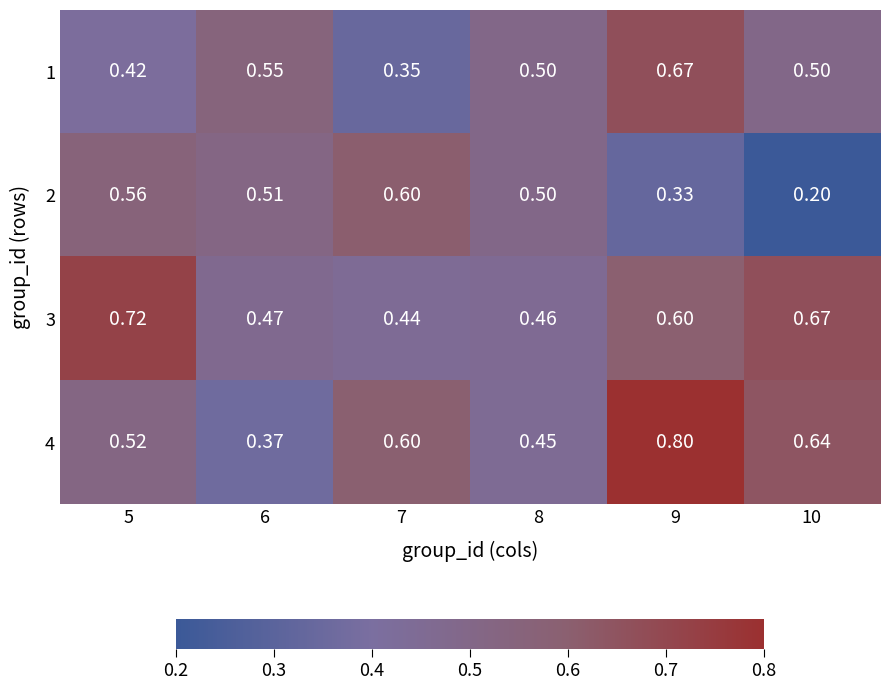

Is the value of 3 at 6 greater than the value of 1 at 9?

No